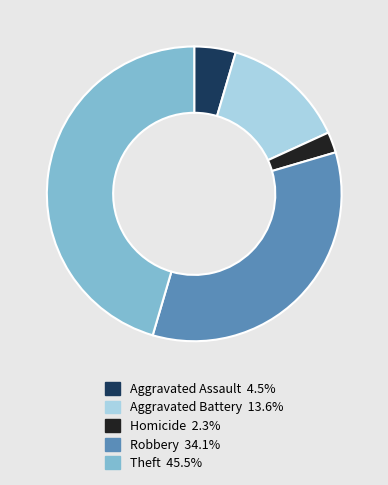

Does any single category account for the majority?

No